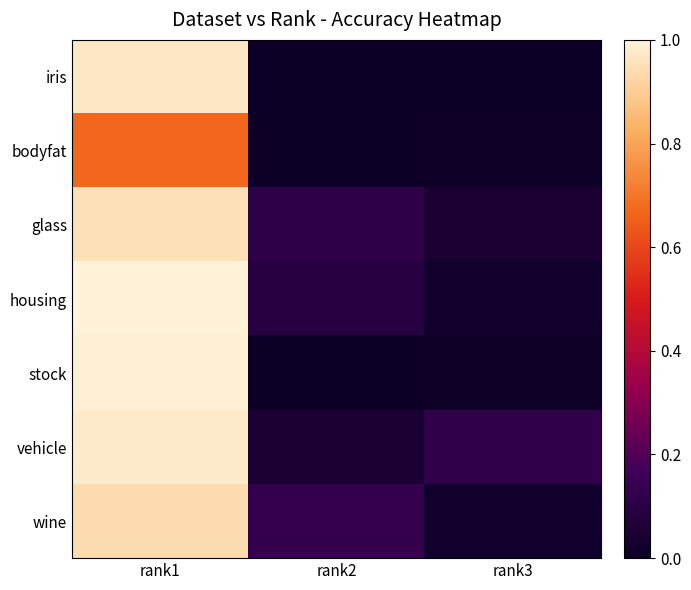

Reading left to right, what are all the values shown in this chart?

iris: rank1=1.0	rank2=0.0	rank3=0.0
bodyfat: rank1=0.7	rank2=0.0	rank3=0.0
glass: rank1=0.9	rank2=0.1	rank3=0.1
housing: rank1=1.0	rank2=0.1	rank3=0.0
stock: rank1=1.0	rank2=0.0	rank3=0.0
vehicle: rank1=1.0	rank2=0.1	rank3=0.1
wine: rank1=0.9	rank2=0.1	rank3=0.0